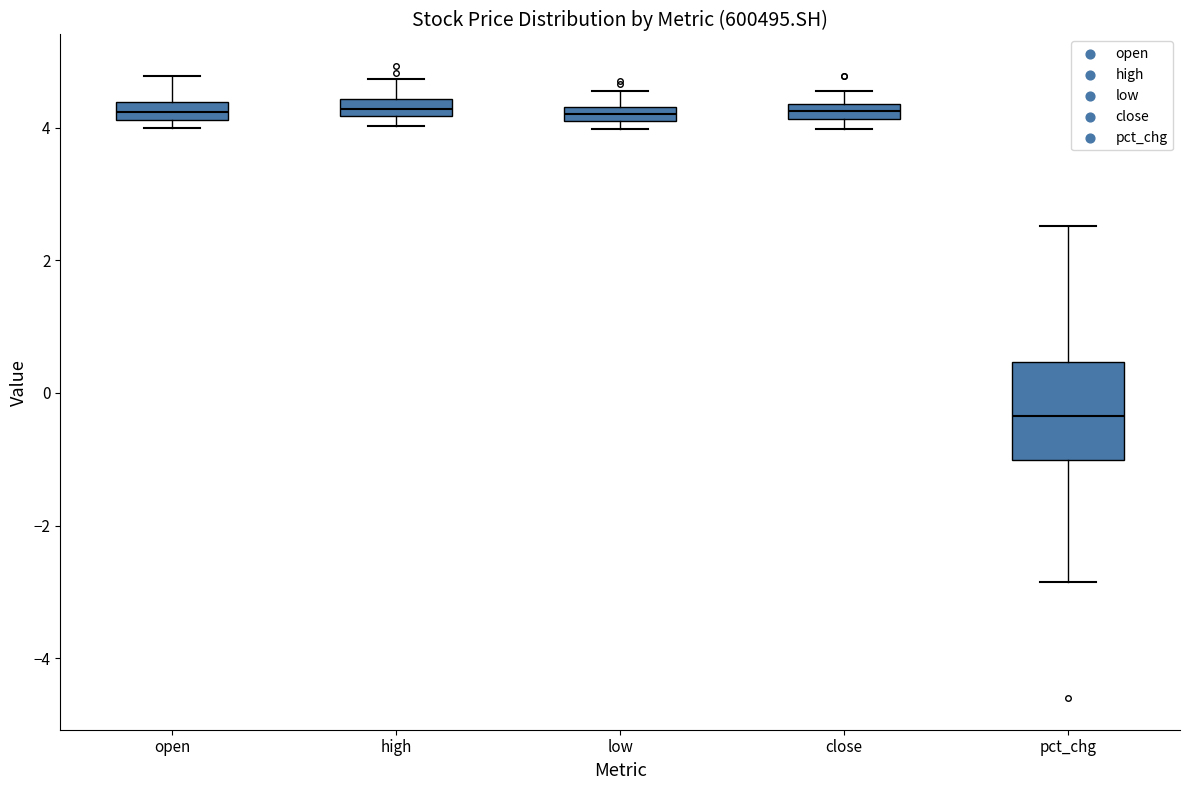

Comparing the boxes themselves (not the whiskers), which one is the tallest?

pct_chg